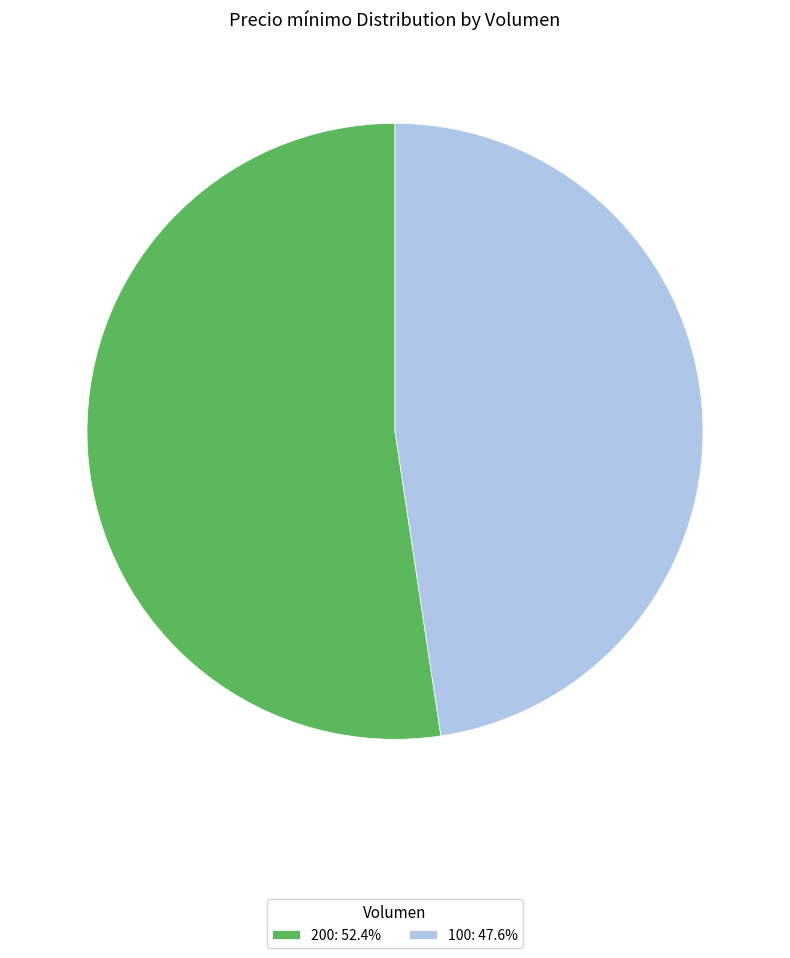

Is there a majority slice in this chart?

Yes